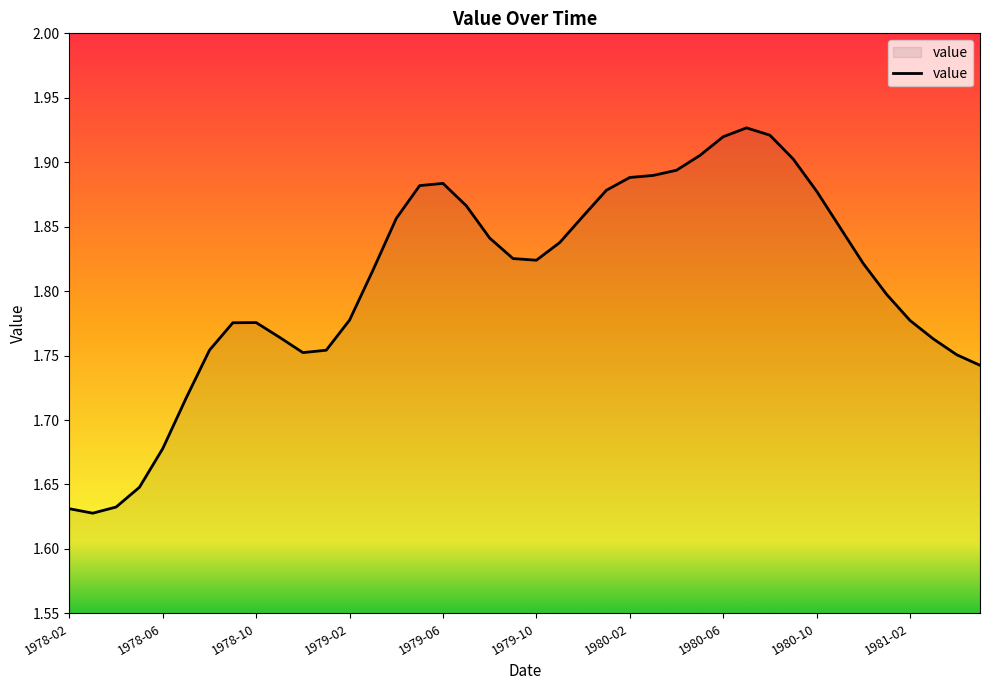

How many lines are shown in the chart?

1